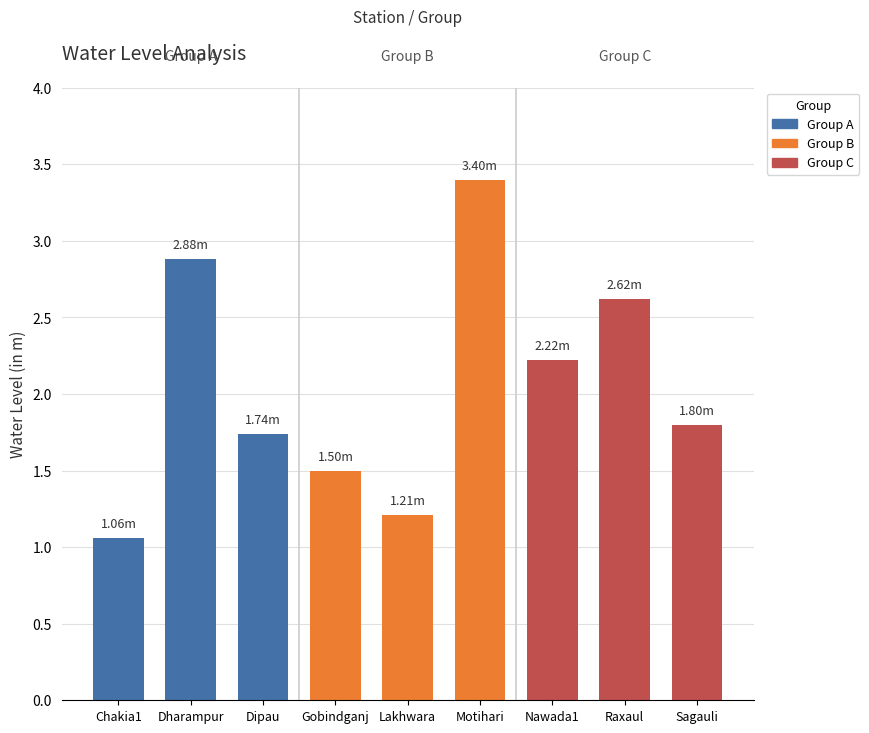

What is the value of the 5th bar from the left?

1.2